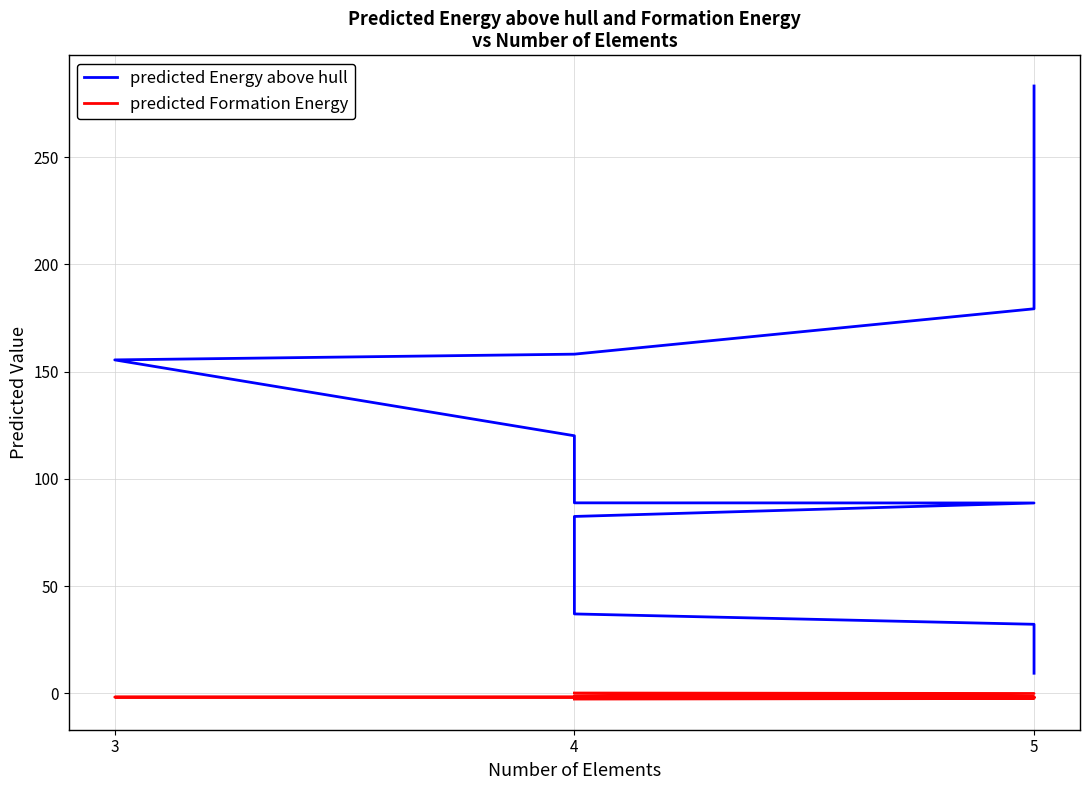

What is the average value of the predicted Energy above hull series?

96.7